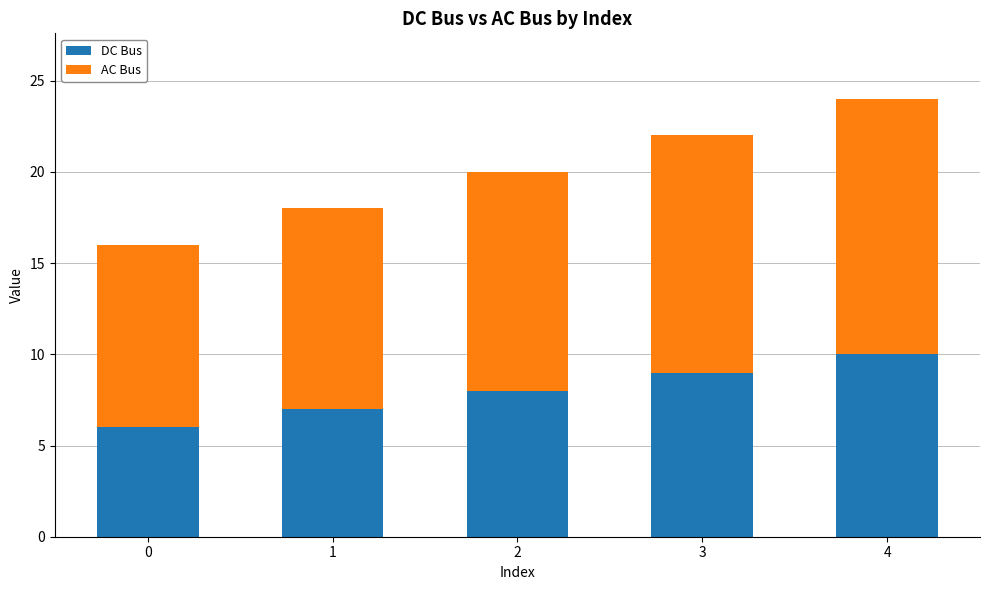

List the labels in order of DC Bus value, smallest first.

0, 1, 2, 3, 4